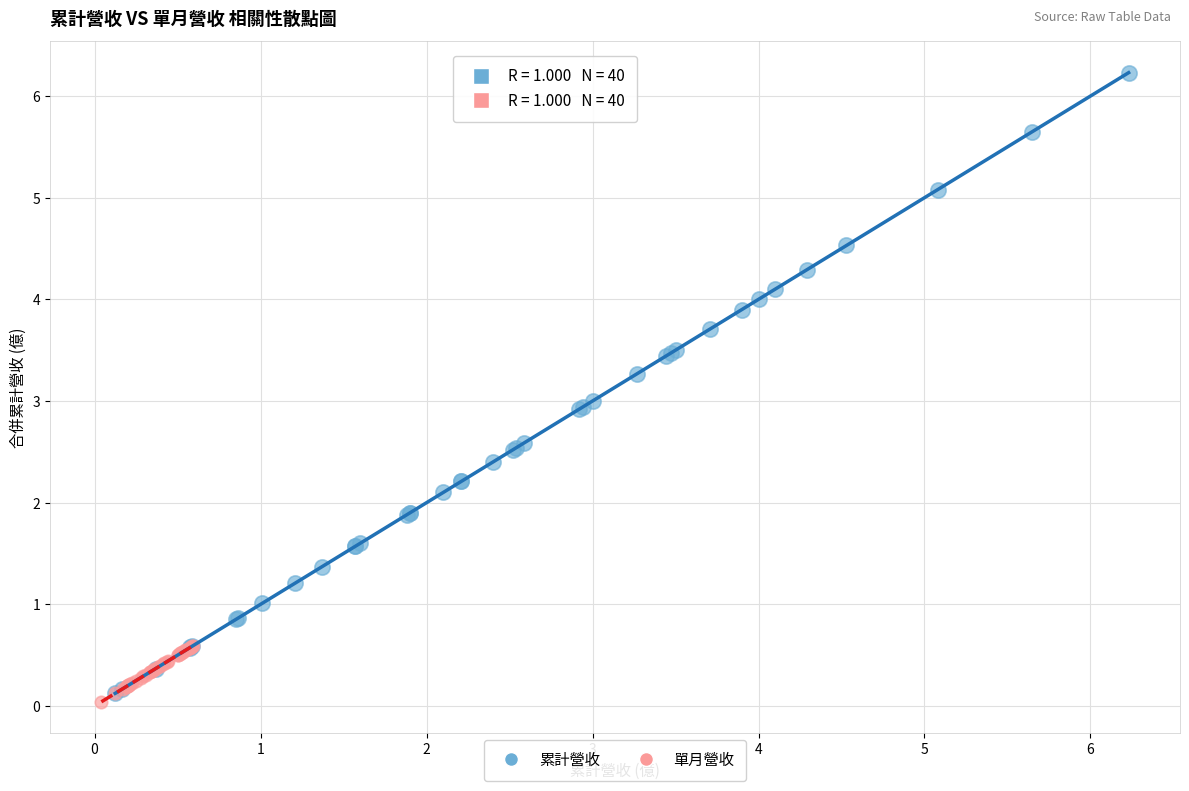

Which series has the largest Y range (max minus min)?

累計營收